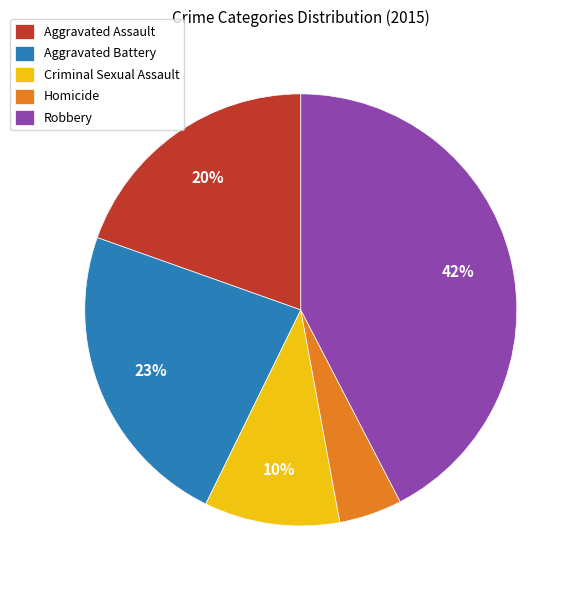

Rank the categories by value from highest to lowest.

Robbery, Aggravated Battery, Aggravated Assault, Criminal Sexual Assault, Homicide